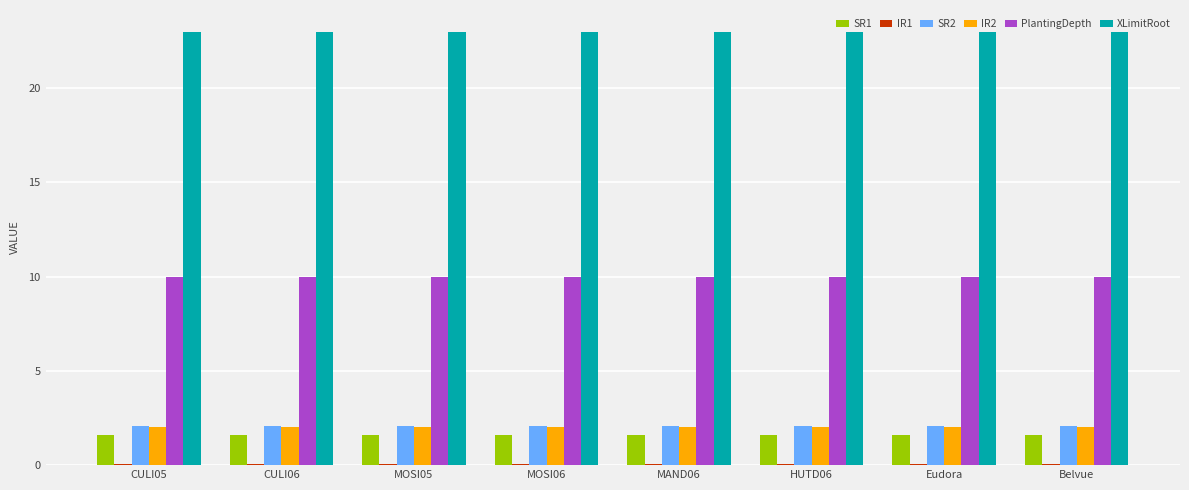

The value of SR2 at CULI05 is 2.1. True or false?

True